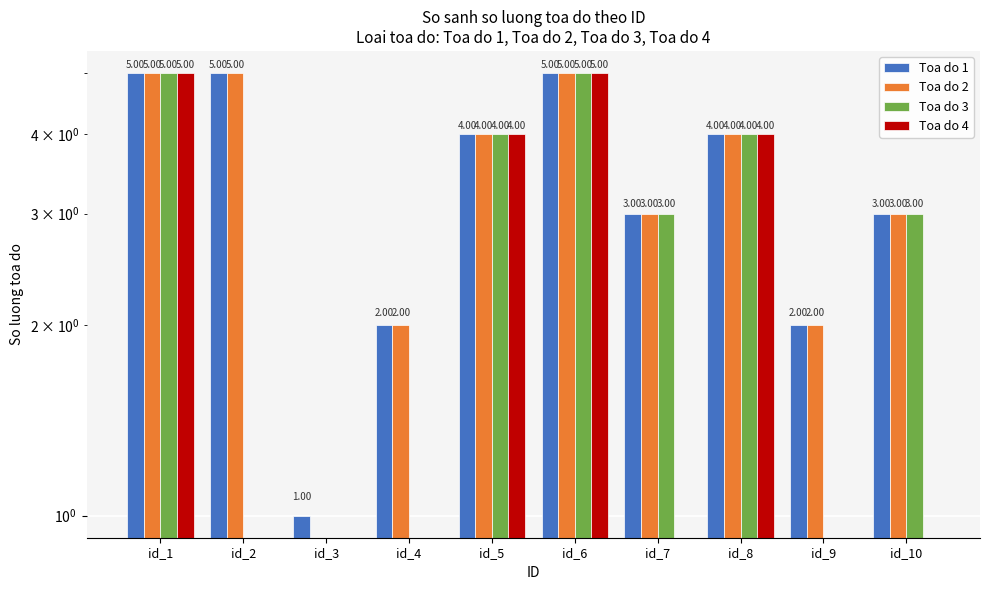

What is the difference between the Toa do 4 values at id_8 and id_4?

4